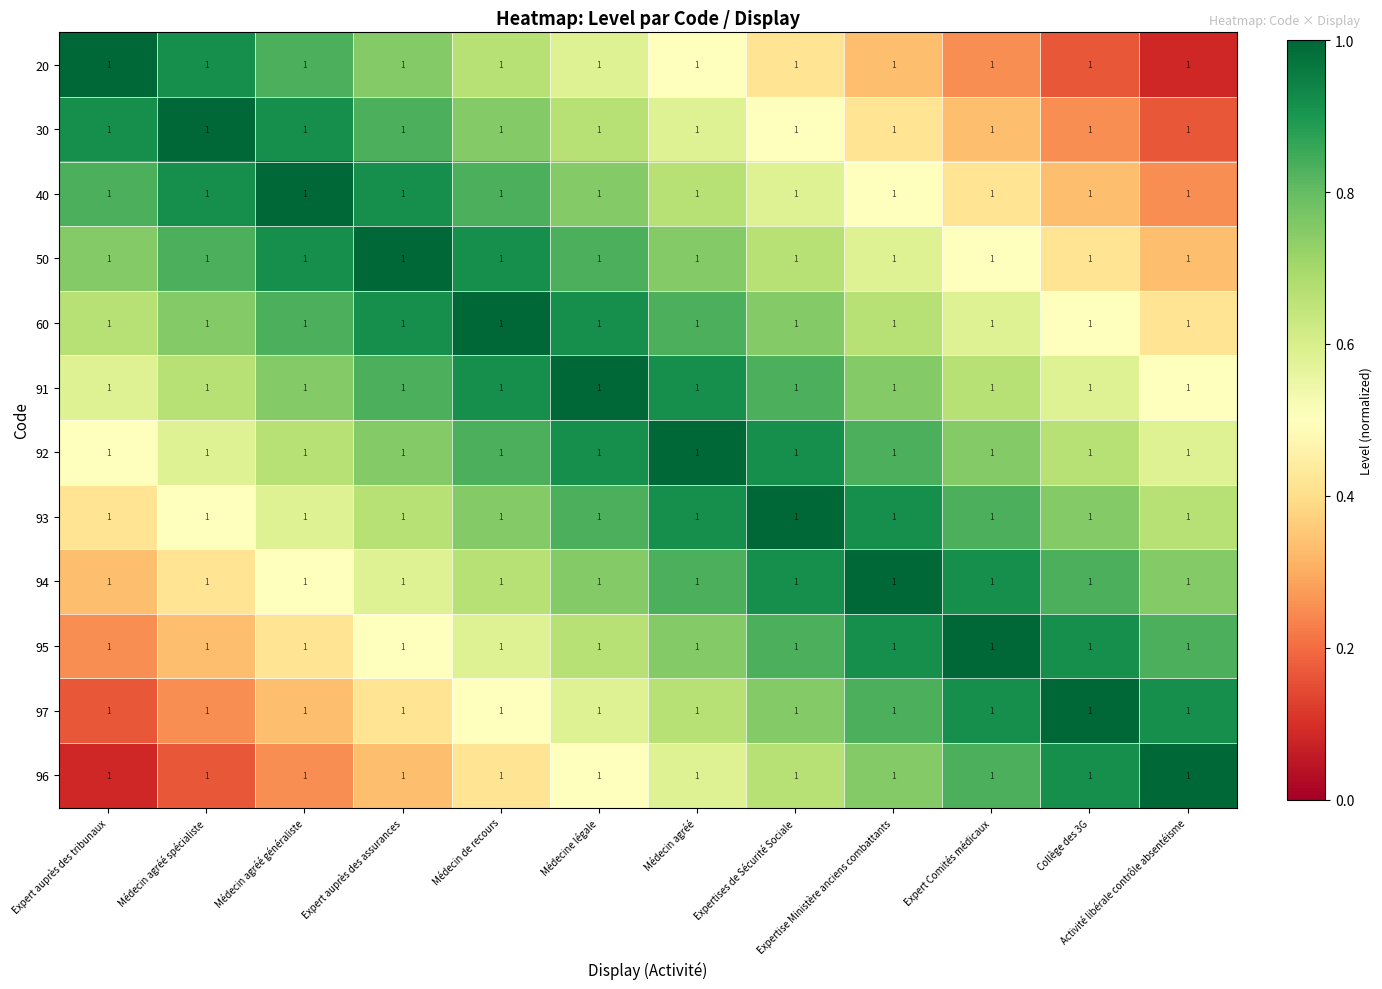

How many 93 values are between 0 and 1?

12